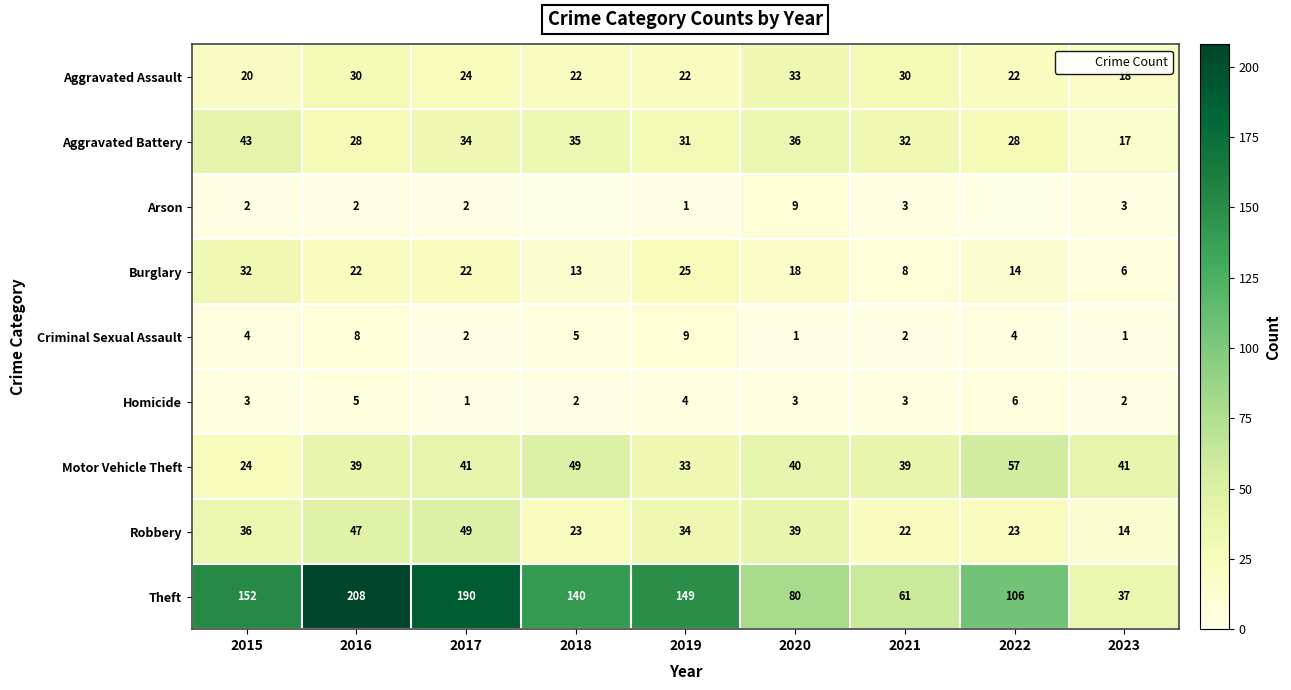

Where is Robbery nearest to the value 31?

2019